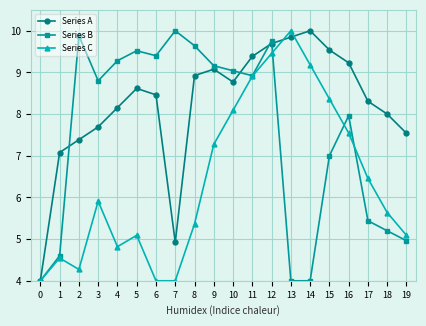

At which category does Series C reach its first local peak?

1